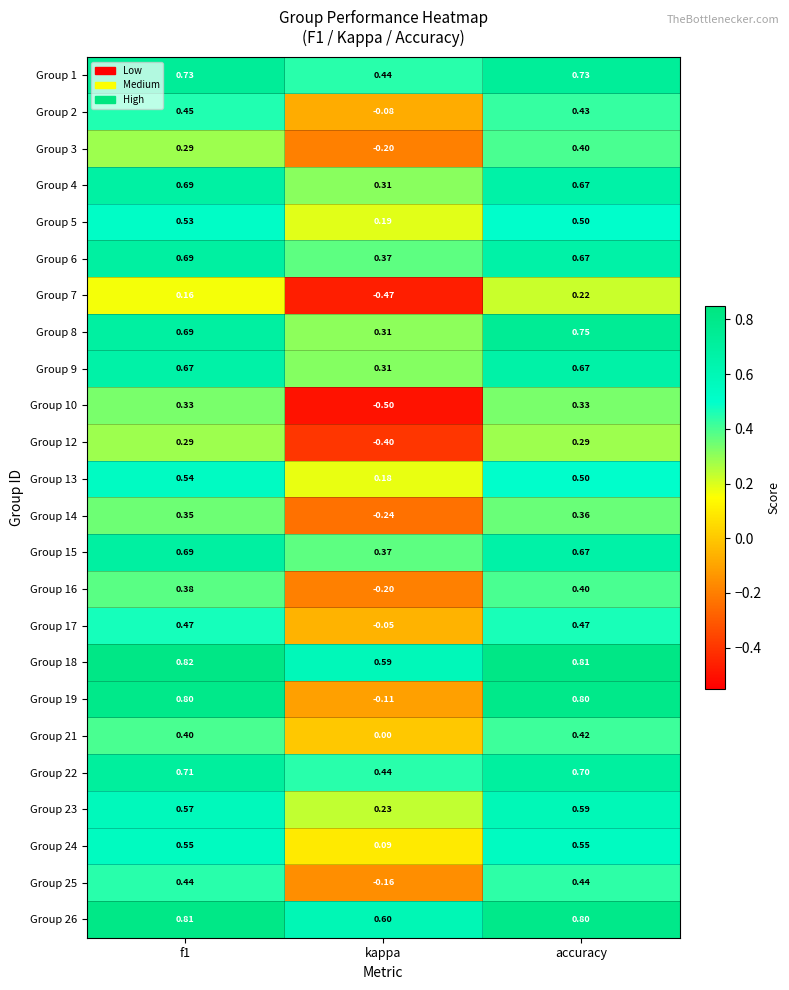

At which label is Group 6 closest to 0?

kappa